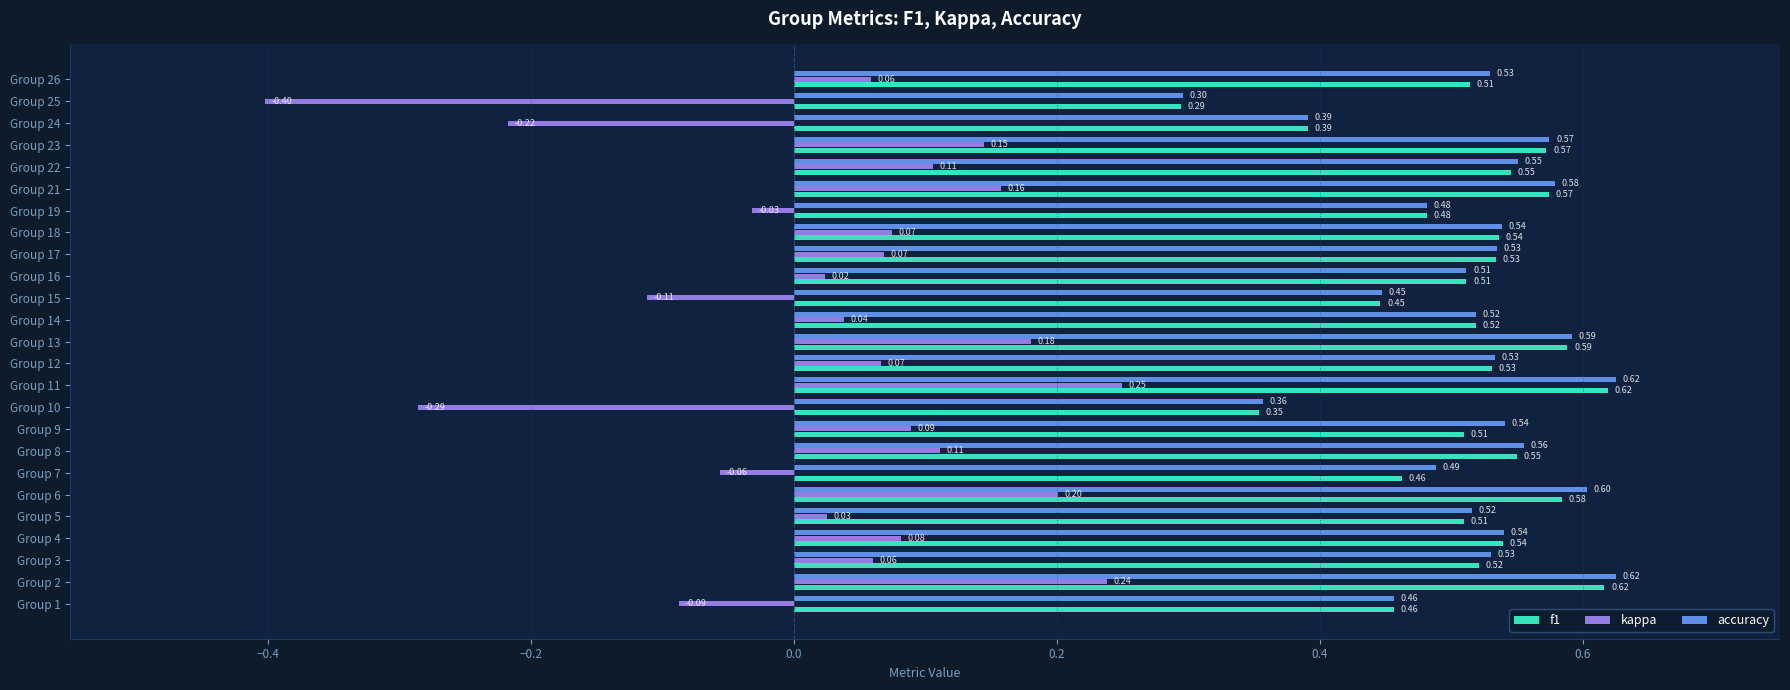

Is the value of accuracy at Group 3 greater than the value of f1 at Group 9?

Yes